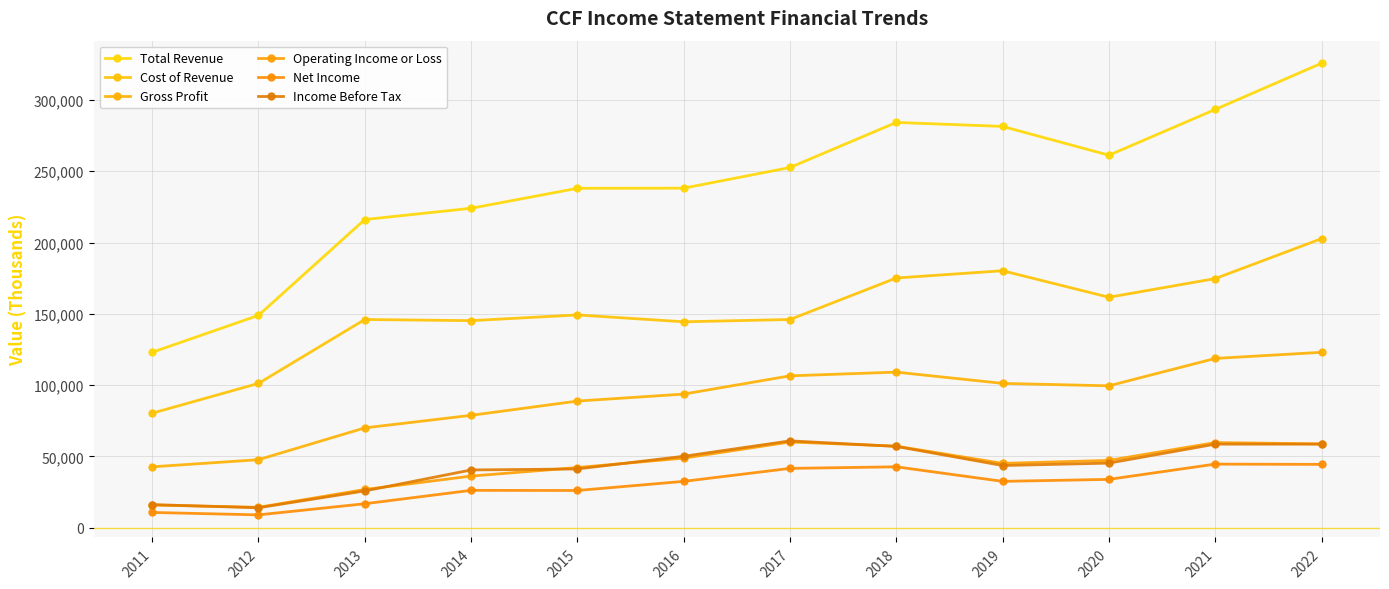

Is it true that Gross Profit equals 11112 at 2012?

False